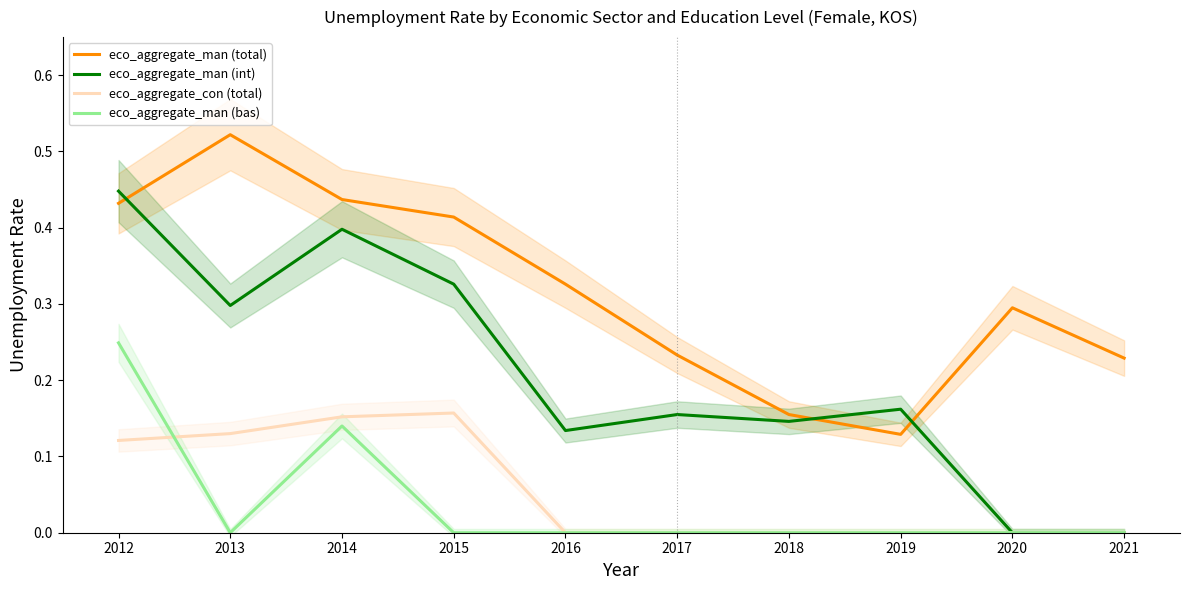

True or false: eco_aggregate_con (total) and eco_aggregate_man (int) cross at least once.

False